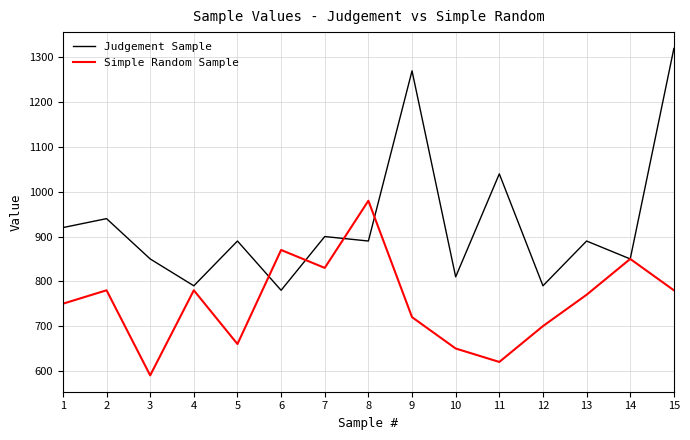

Which category has the lowest value across all series?

3